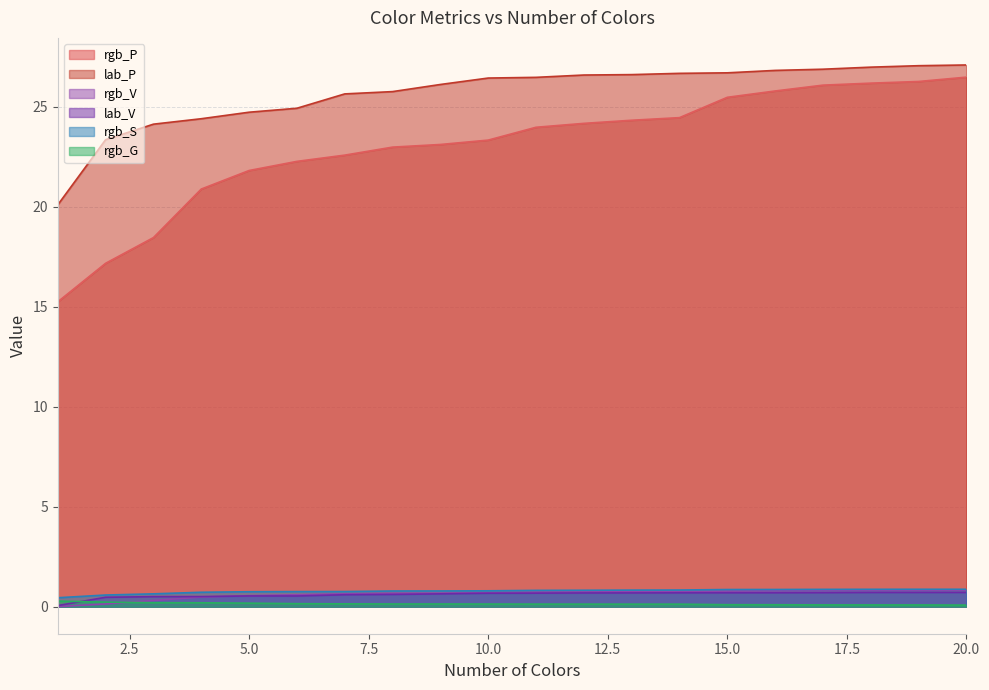

Which label corresponds to the smallest value in the chart?

1